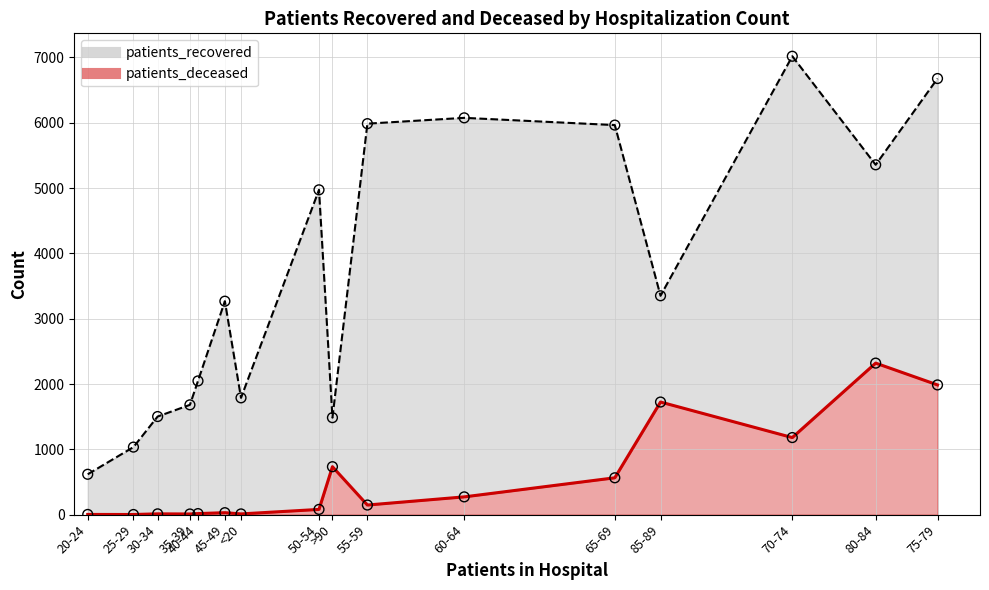

Which series has the widest spread of Y values?

patients_recovered